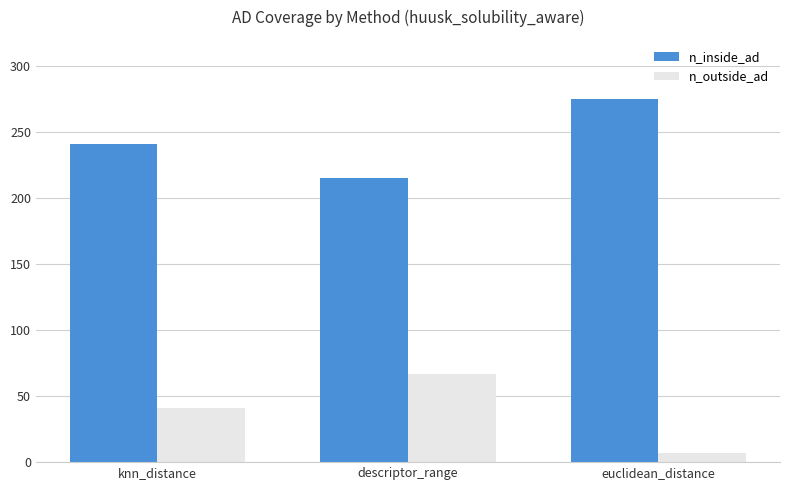

What is the minimum value shown in the chart?

7